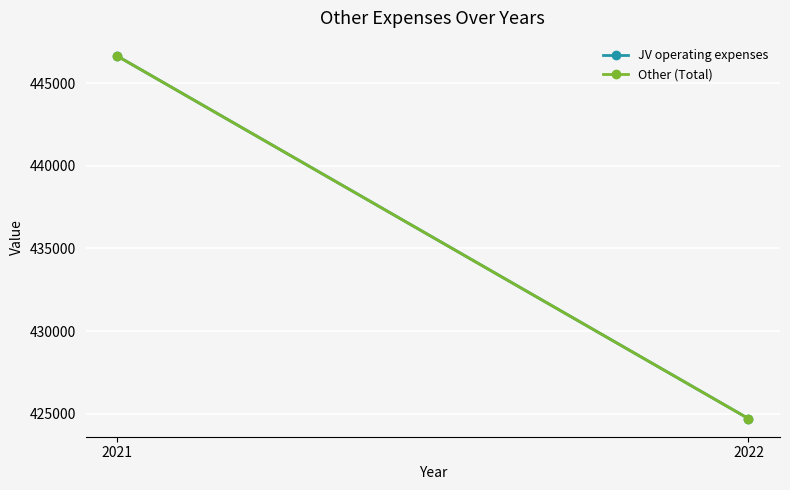

What is the value of the JV operating expenses point at the 1st from the left?

446647